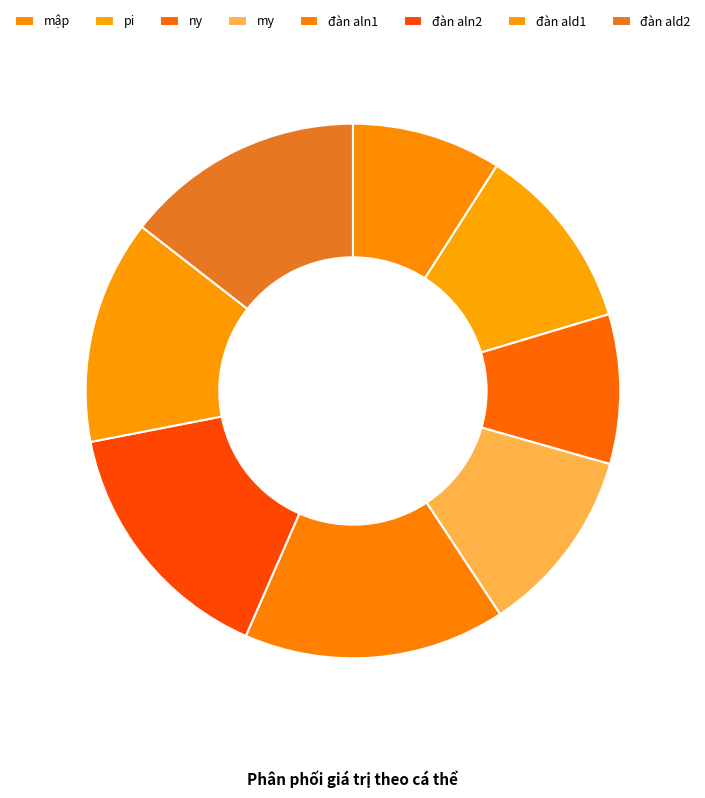

Is it true that đàn ald2 is 28% of the pie?

False